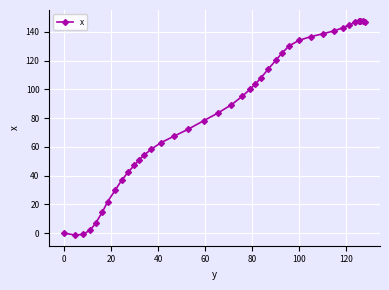

How many data points does each series have?

40